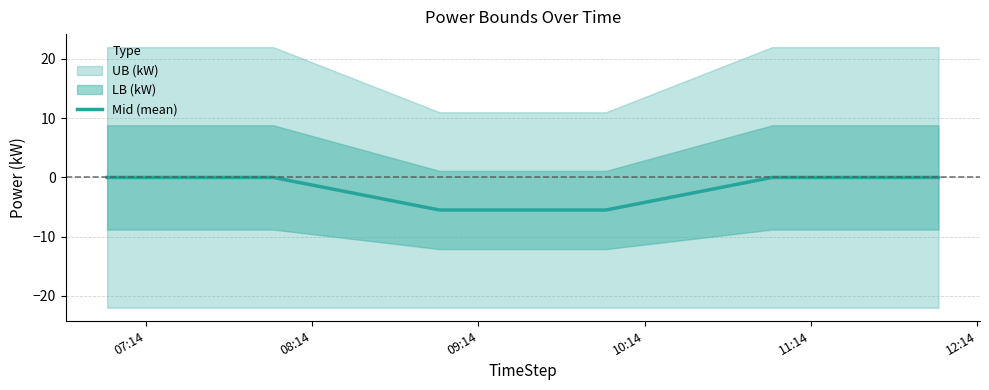

How many data points are less than 0?

2